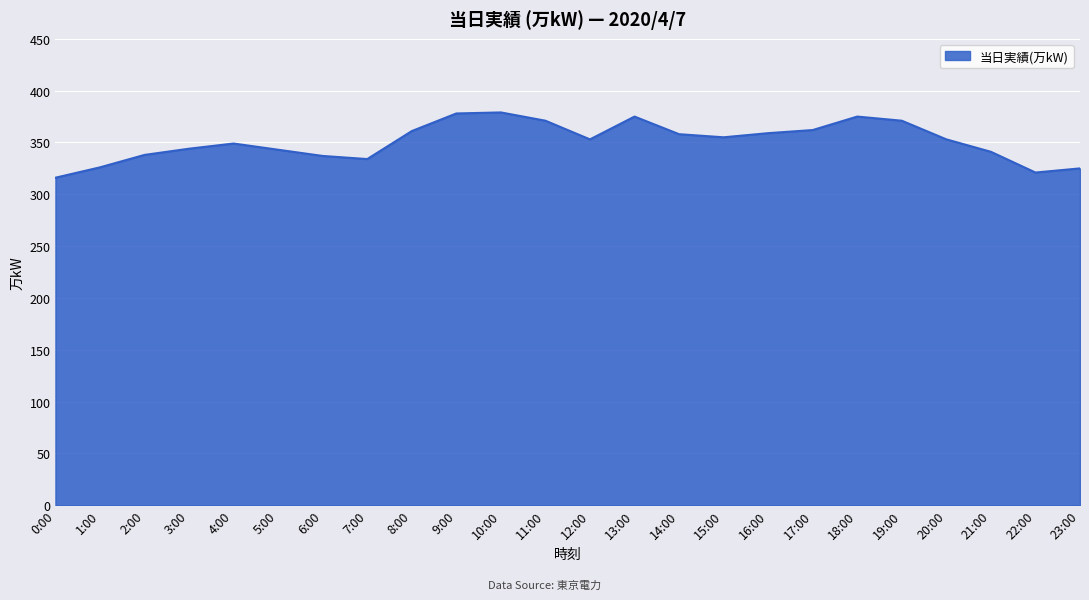

What is the difference between the maximum and minimum values?

63